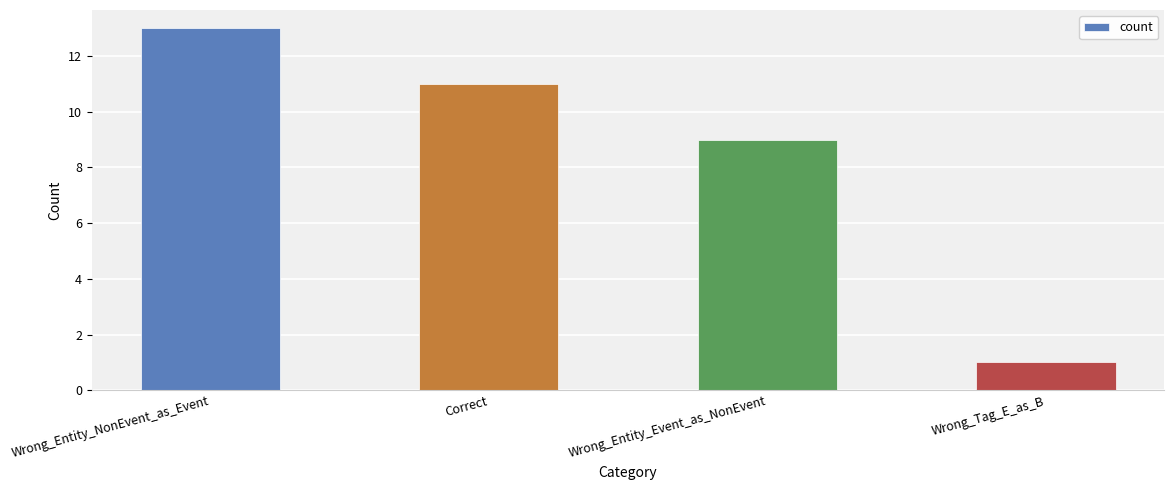

What is the sum of the values at Wrong_Entity_NonEvent_as_Event and Wrong_Entity_Event_as_NonEvent?

22